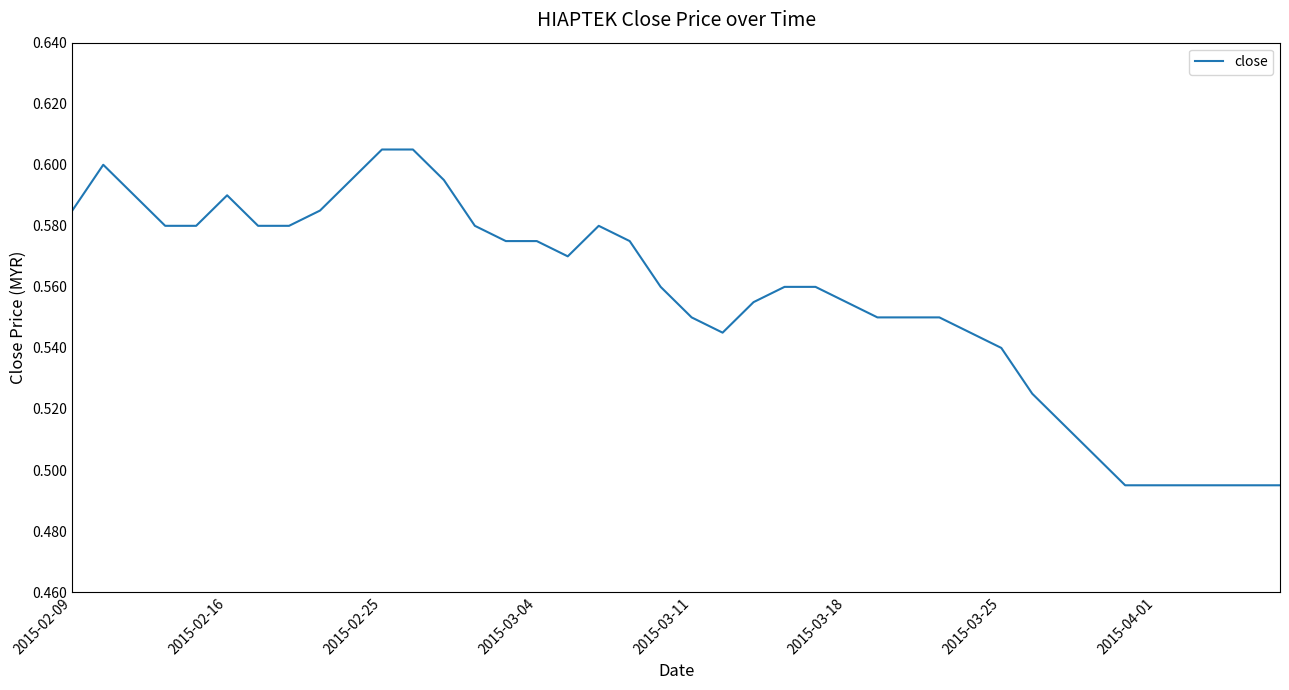

What is the sum of all values?

22.3